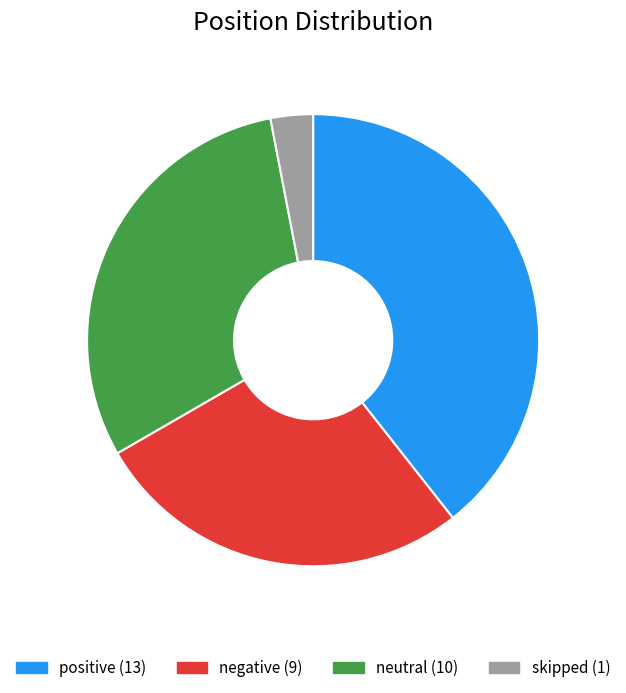

Rank the categories by value from lowest to highest.

skipped, negative, neutral, positive